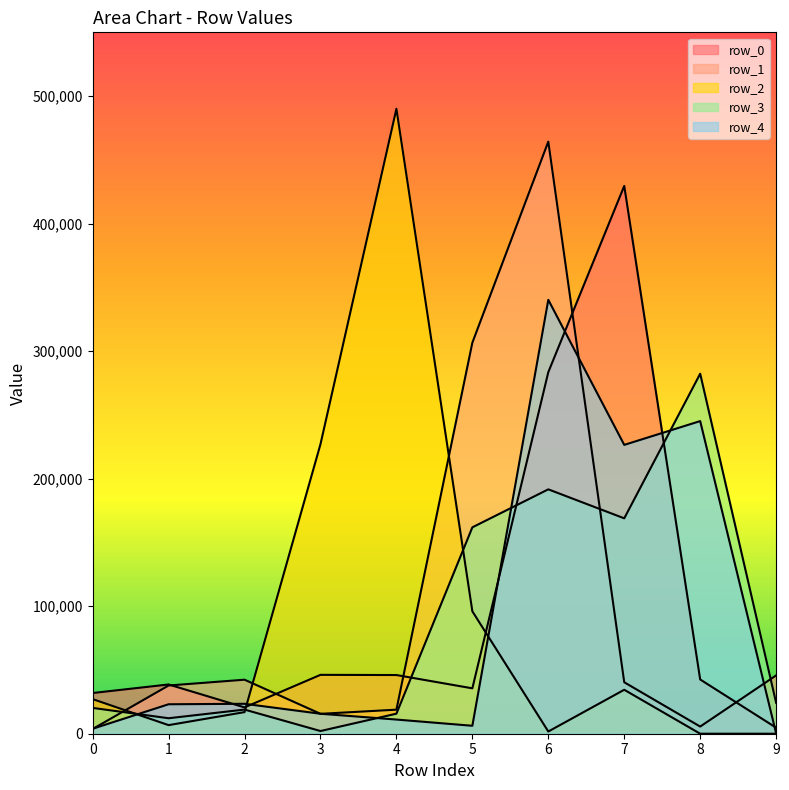

Reading left to right, what are all the values shown in this chart?

row_0: 0=31920	1=38620	2=20630	3=46170	4=46020	5=35590	6=283530	7=429530	8=42530	9=4730
row_1: 0=3710	1=37810	2=42360	3=15600	4=18860	5=306650	6=464270	7=40350	8=5610	9=45720
row_2: 0=27130	1=6740	2=16940	3=227050	4=490030	5=95980	6=1730	7=34470	8=0	9=10
row_3: 0=20240	1=12140	2=18930	3=2110	4=15710	5=161840	6=191630	7=168900	8=282290	9=24280
row_4: 0=3890	1=23100	2=23470	3=15660	4=11110	5=6230	6=340240	7=226500	8=245150	9=280